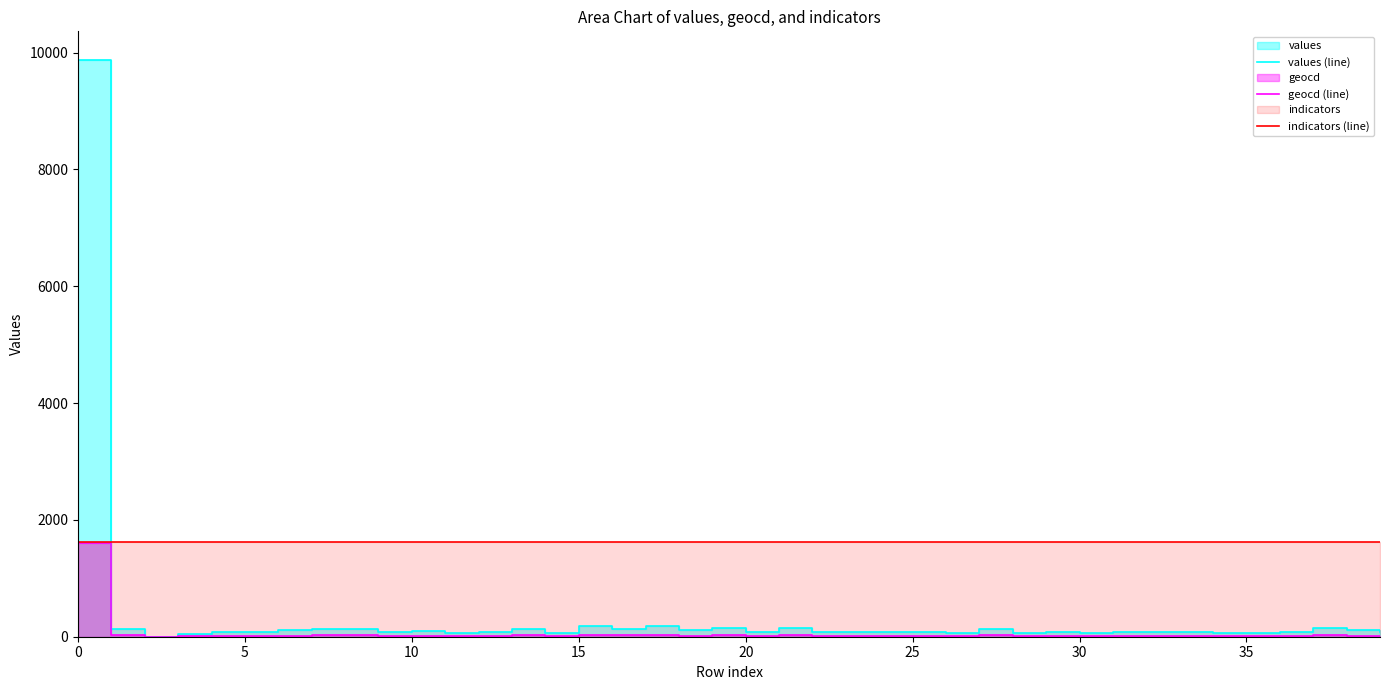

What is the average value of the geocd (line) series?

55